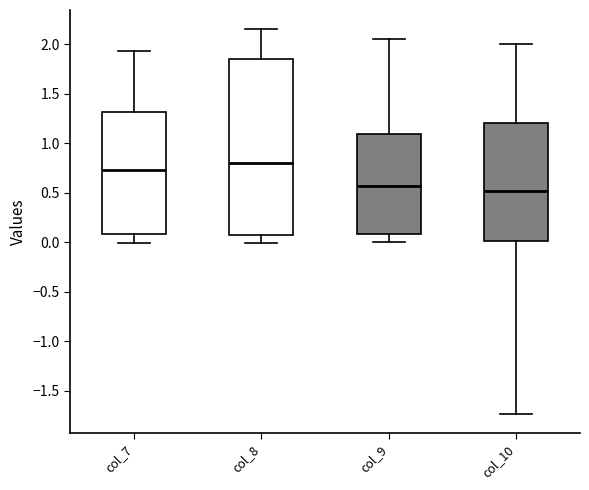

Reading left to right, read every box against the y-axis: the position of its median line, the range the box covers, and the ends of its whiskers. The values are not printed on the chart, so give them approximately, as read against the axis.

col_7: median 0.75, box 0.10 to 1.30, whiskers 0.00 to 1.95
col_8: median 0.80, box 0.05 to 1.85, whiskers 0.00 to 2.15
col_9: median 0.55, box 0.10 to 1.10, whiskers 0.00 to 2.05
col_10: median 0.50, box 0.00 to 1.20, whiskers -1.75 to 2.00